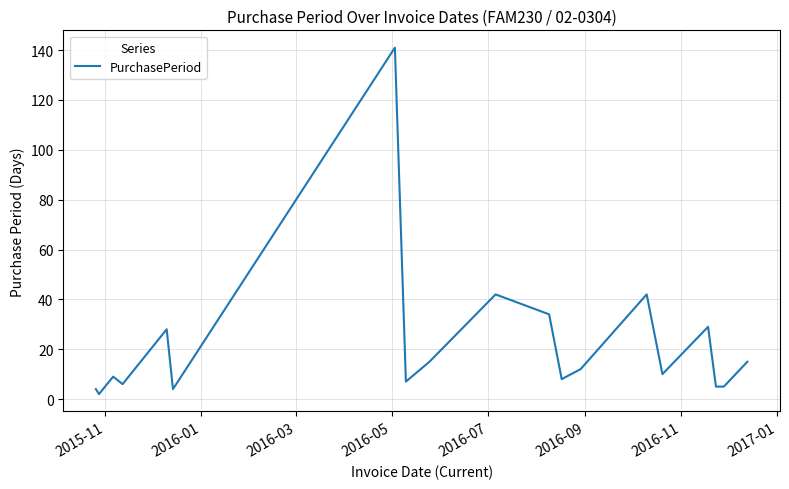

What is the maximum value shown in the chart?

141